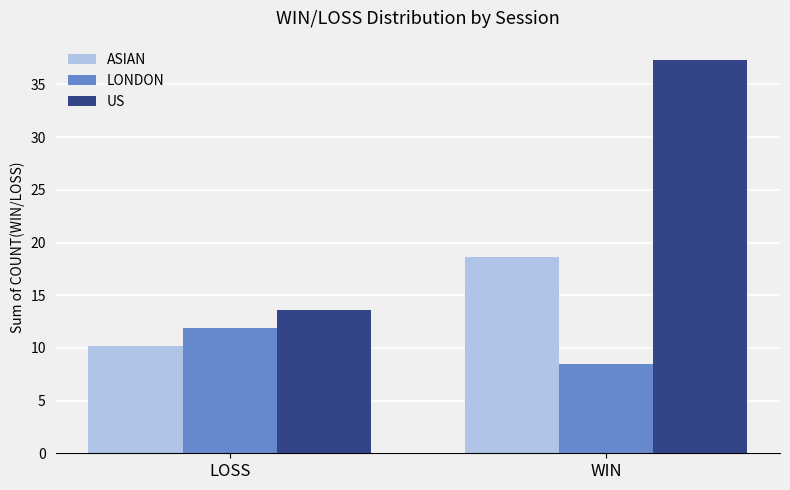

Are the bars grouped side by side (vs. stacked)?

Yes